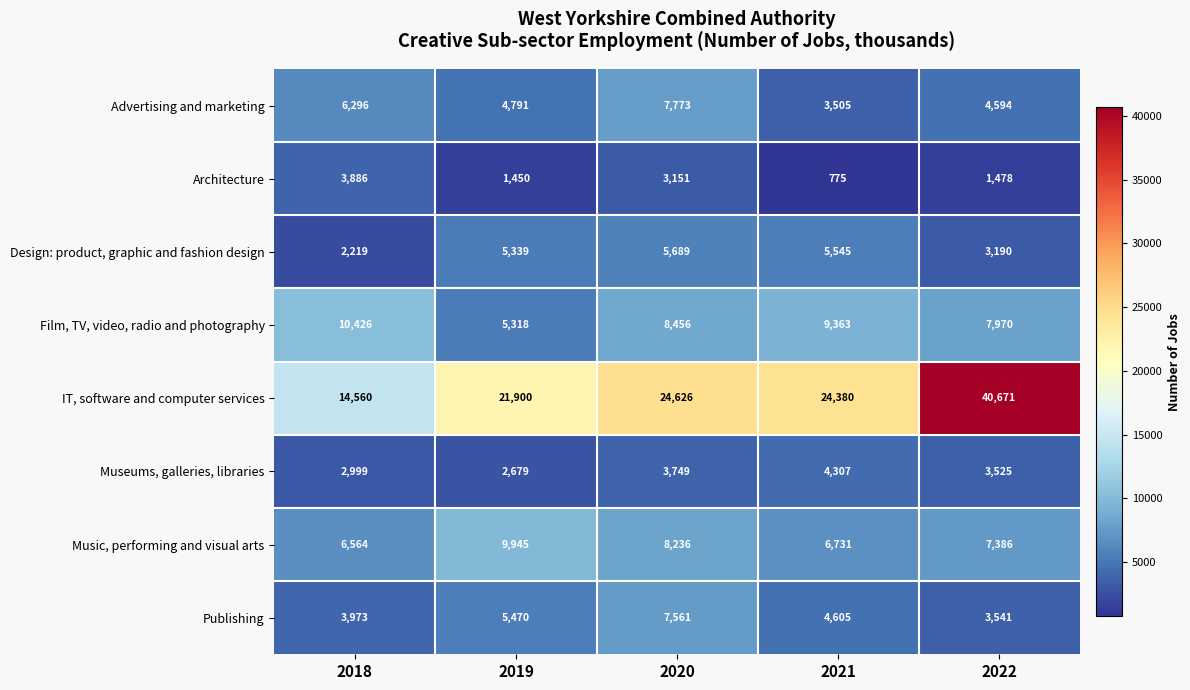

What is the total value across all series at 2022?

72355